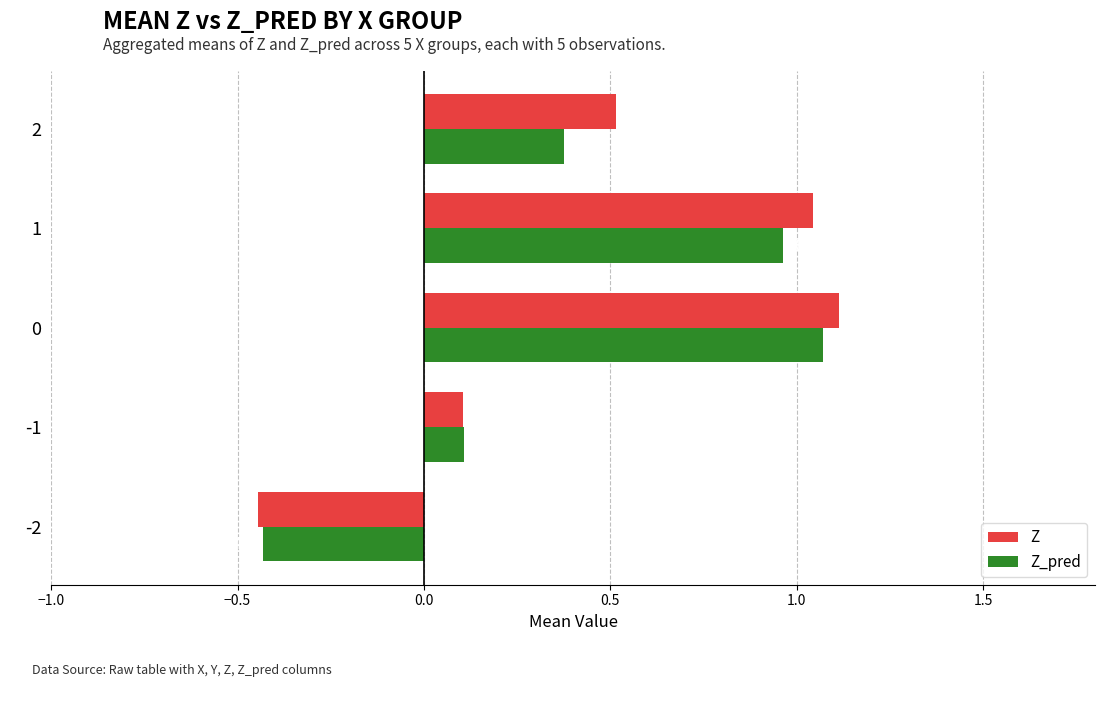

How many positive values does the Z series have?

4